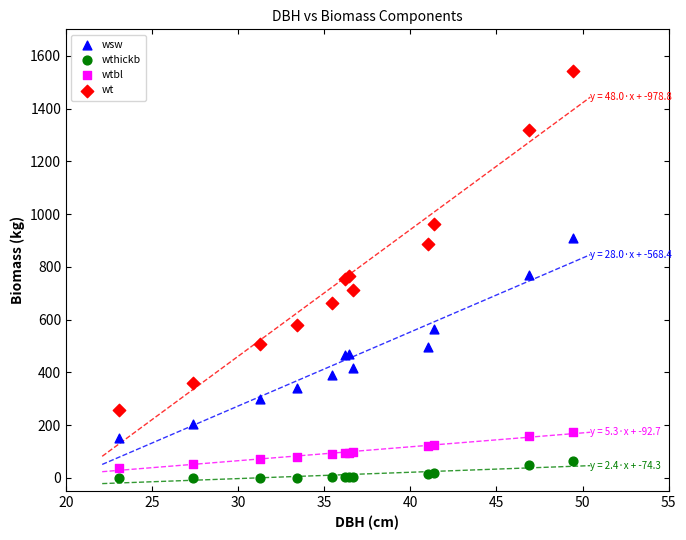

Which series reaches the maximum Y coordinate?

wt